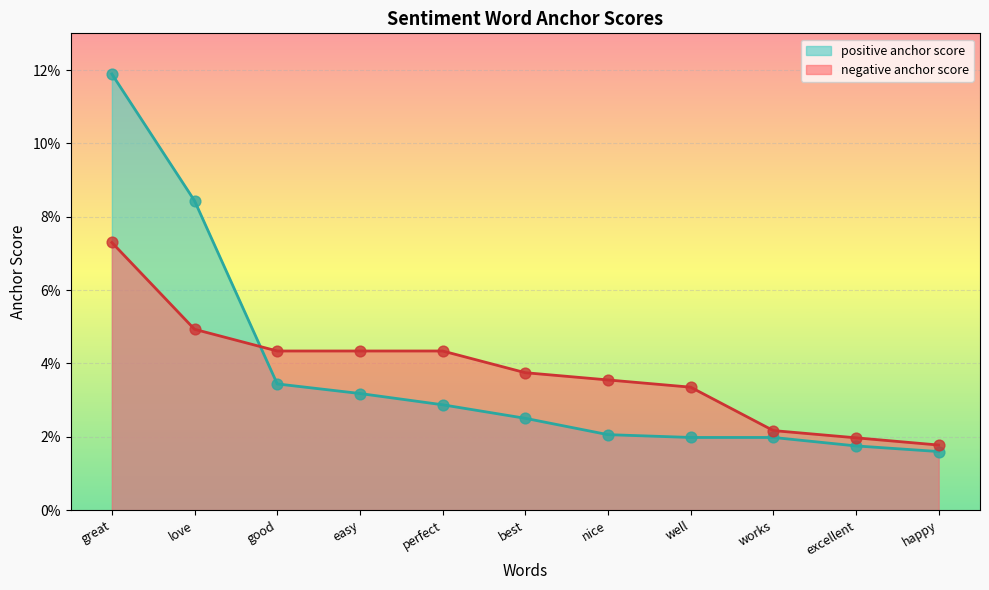

Which series has the largest total across all categories?

negative anchor score